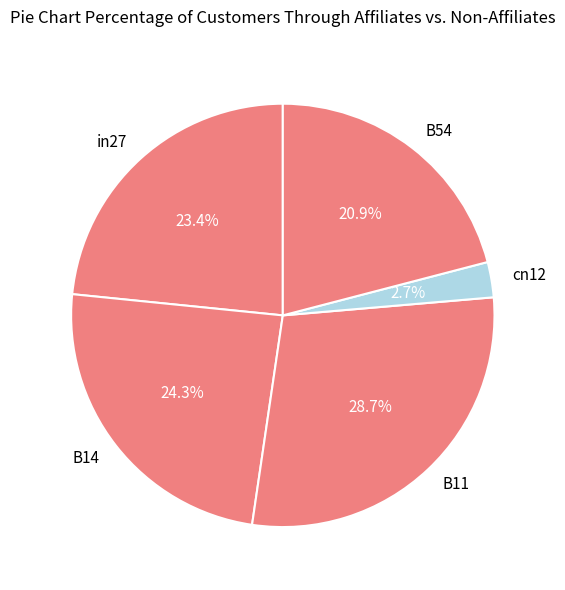

How many slices are in this pie chart?

5